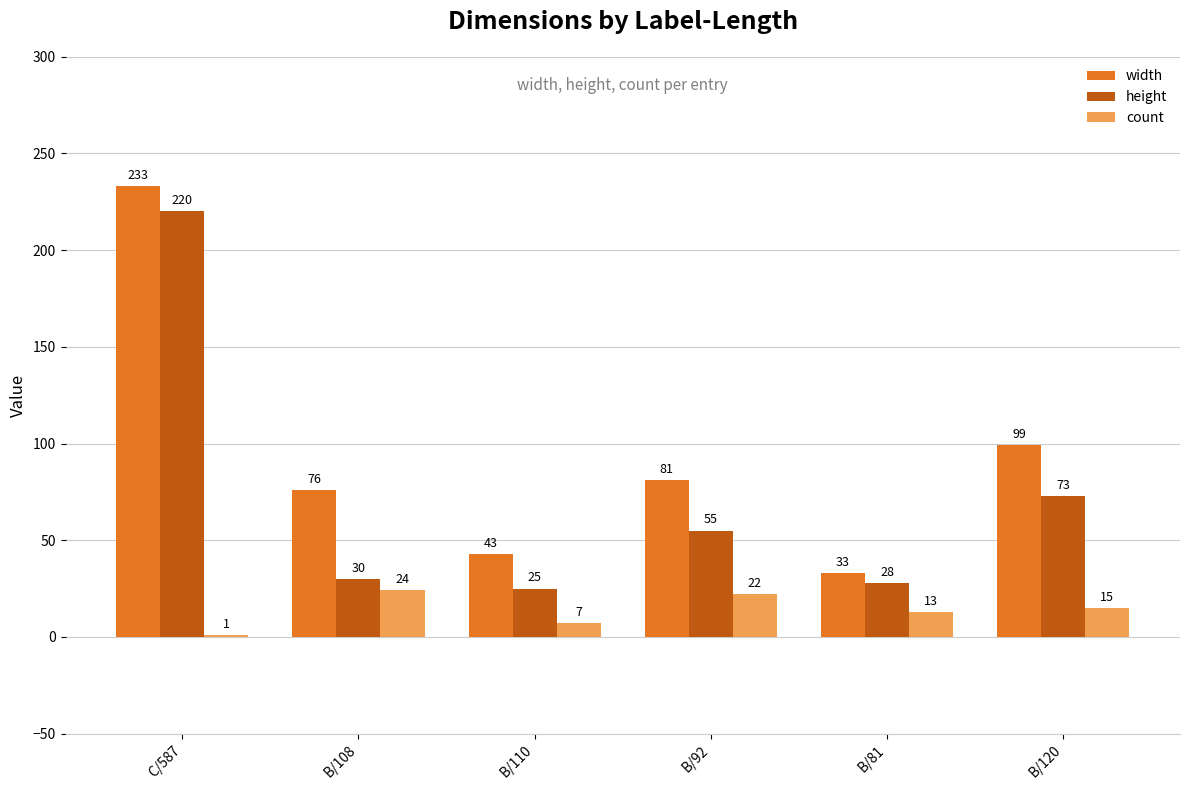

Which series has the largest total across all categories?

width